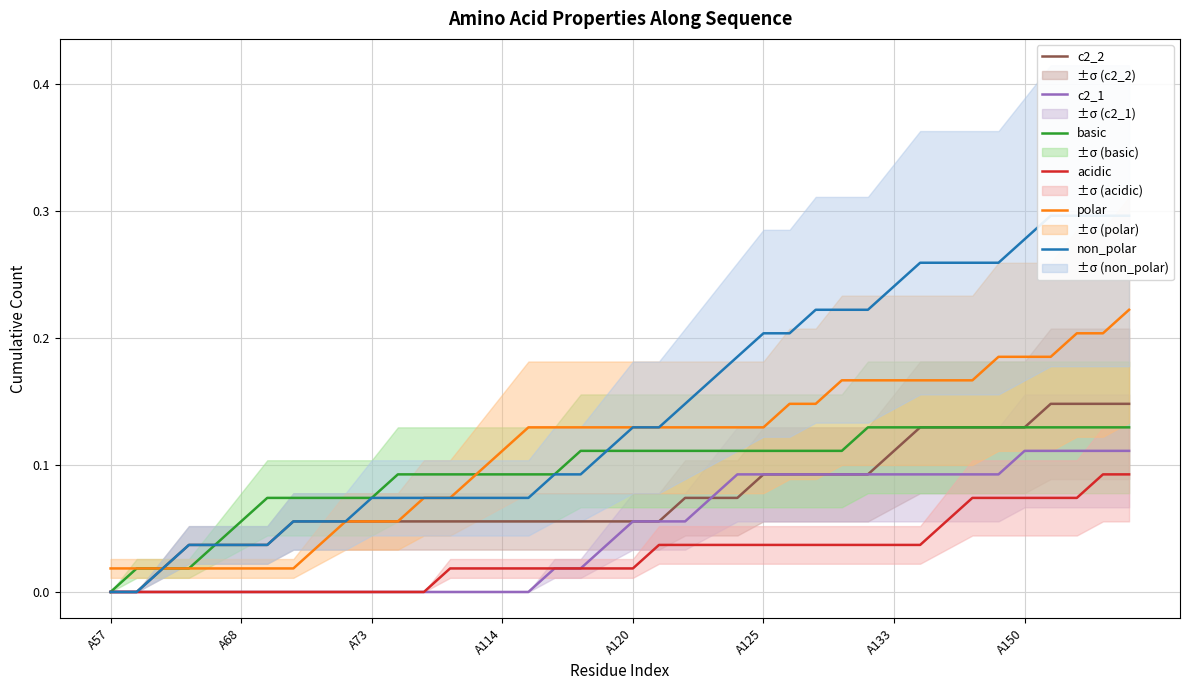

Rank the series by their maximum value, from highest to lowest.

non_polar, polar, c2_2, basic, c2_1, acidic